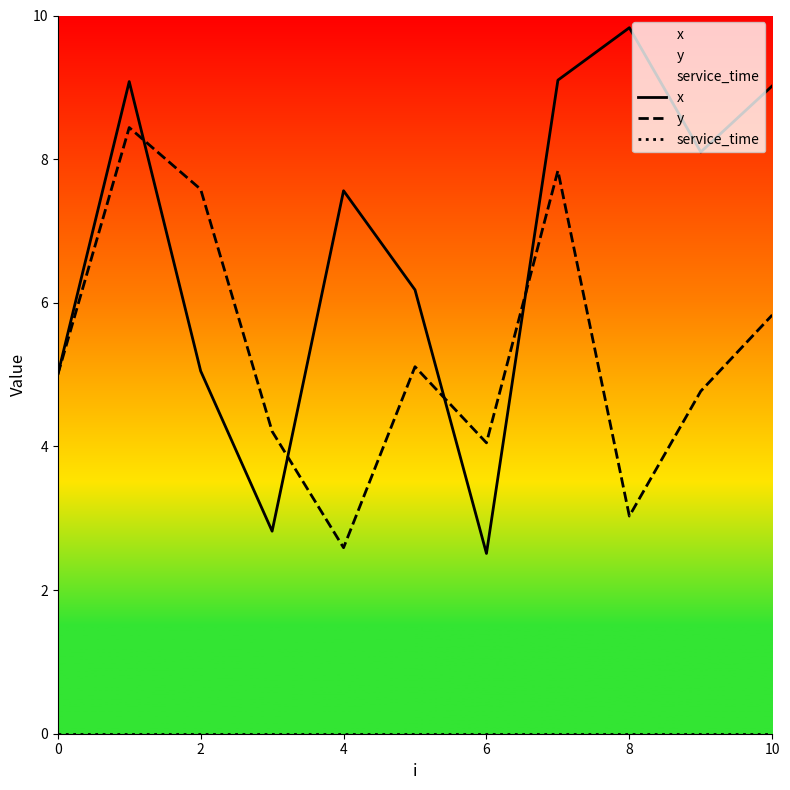

Which label corresponds to the largest value in the chart?

8